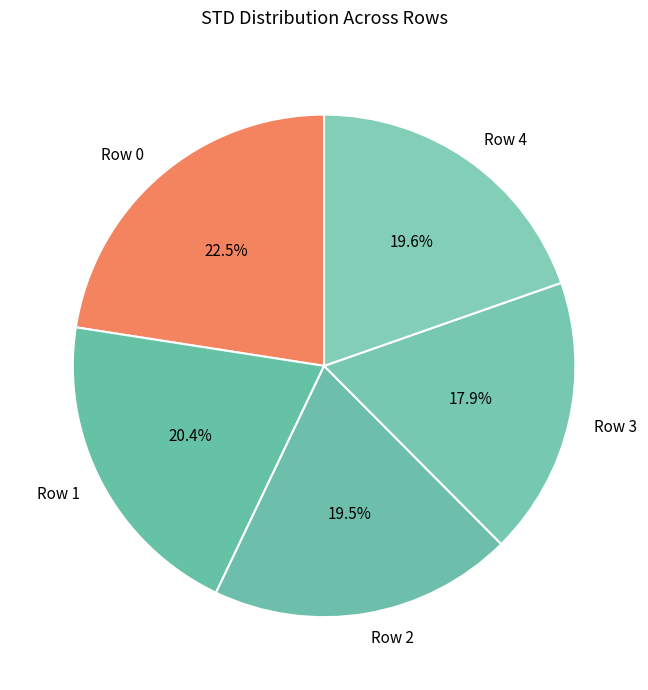

The Row 3 slice represents 3% of the pie. True or false?

False